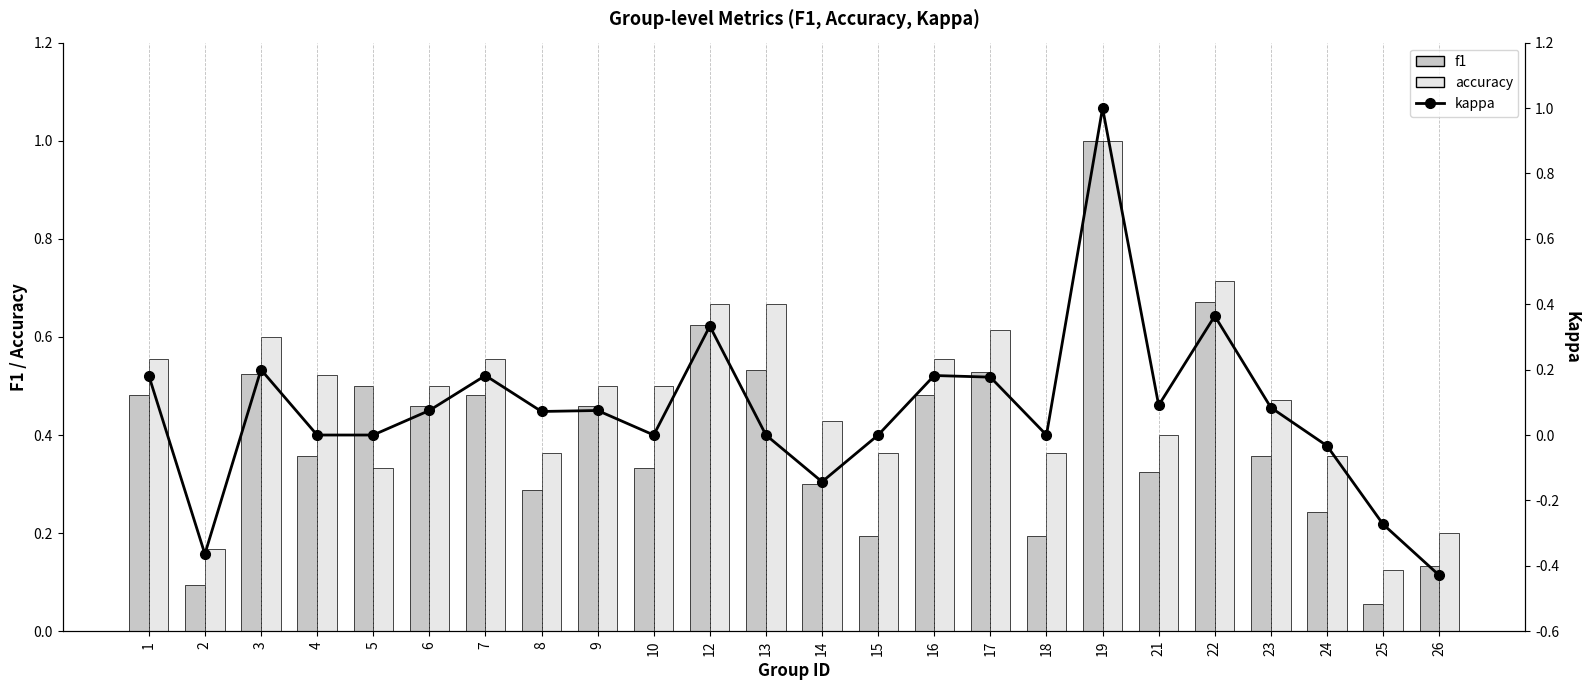

Which category has the lowest value across all series?

26